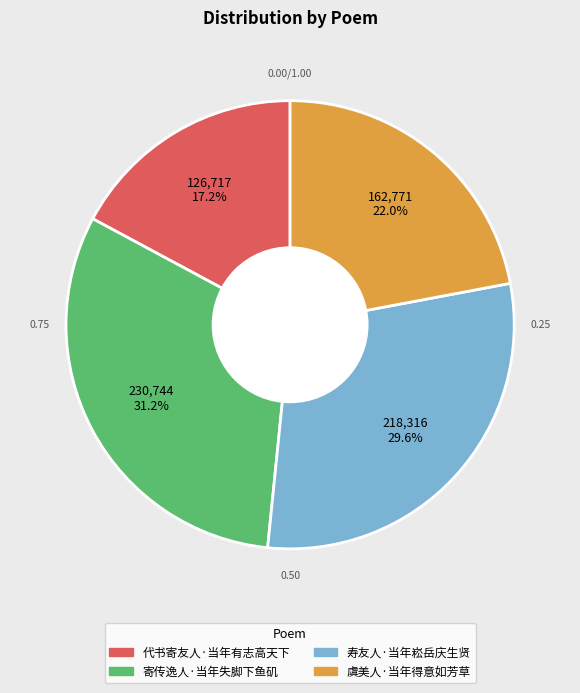

To the nearest percent, what portion does 代书寄友人·当年有志高天下 represent?

17%